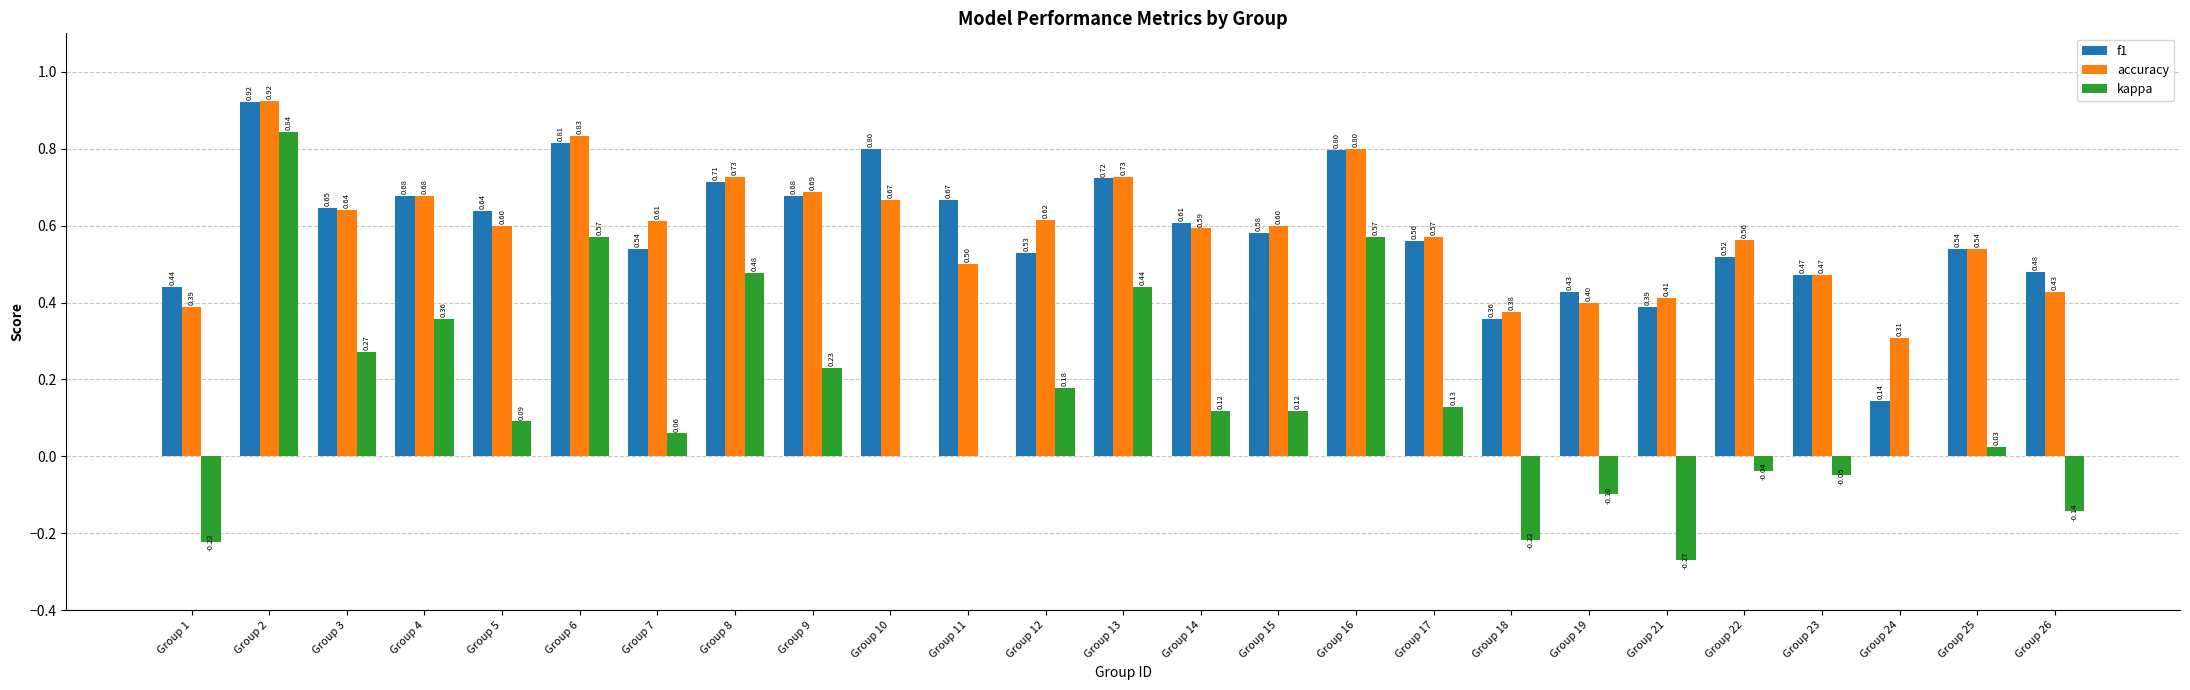

What are all the series names shown in the legend?

f1, accuracy, kappa